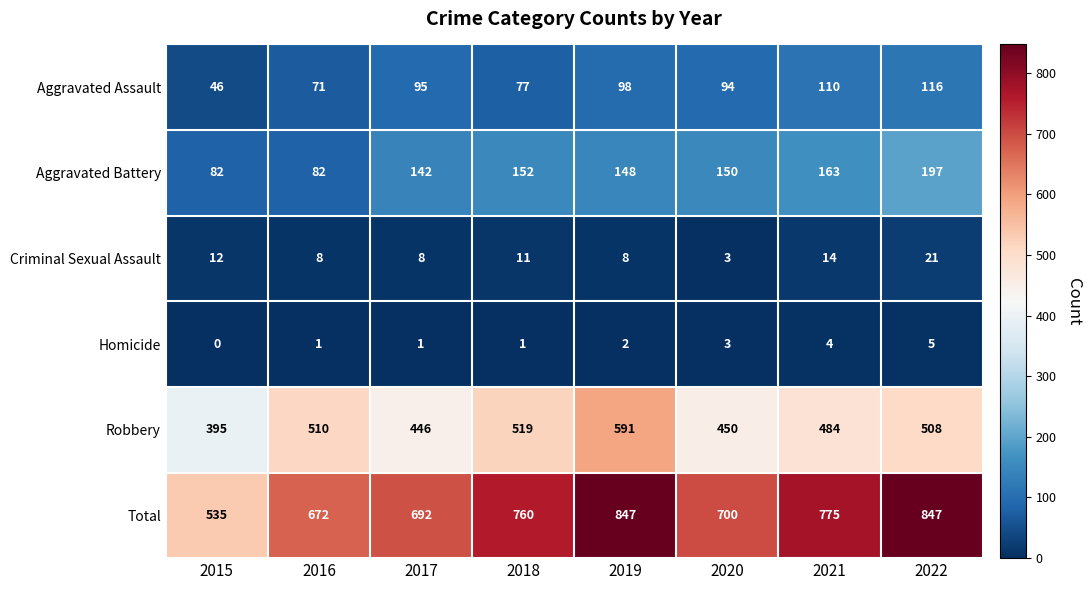

Where is Robbery nearest to the value 493?

2021